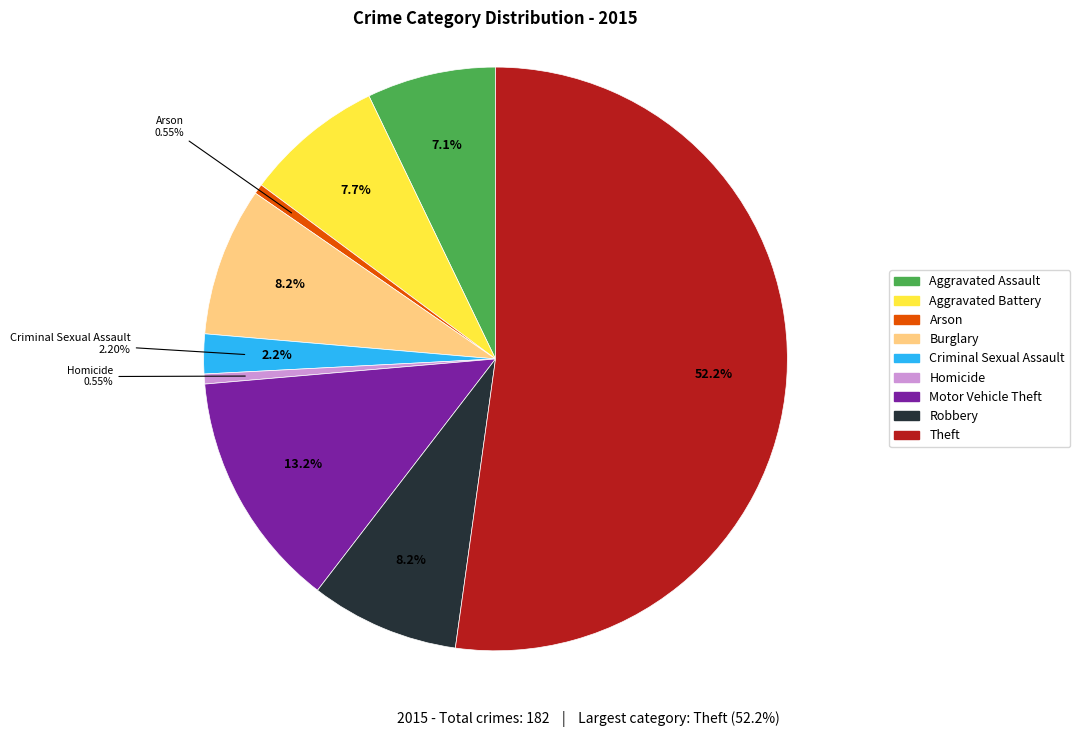

Which slice is the largest?

Theft